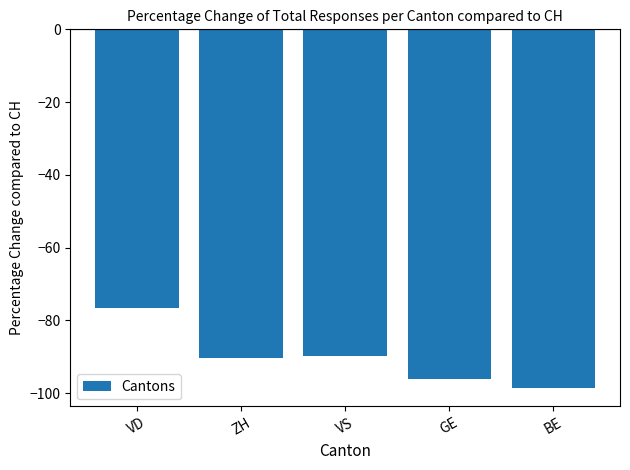

The chart shows a value of -154.5 at BE. True or false?

False